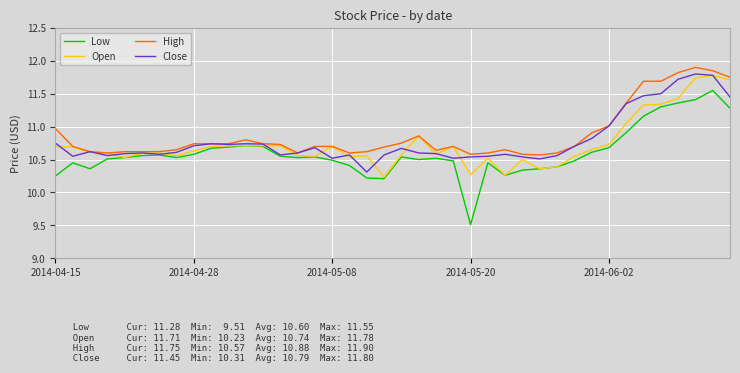

Which series has the largest range (max minus min)?

Low